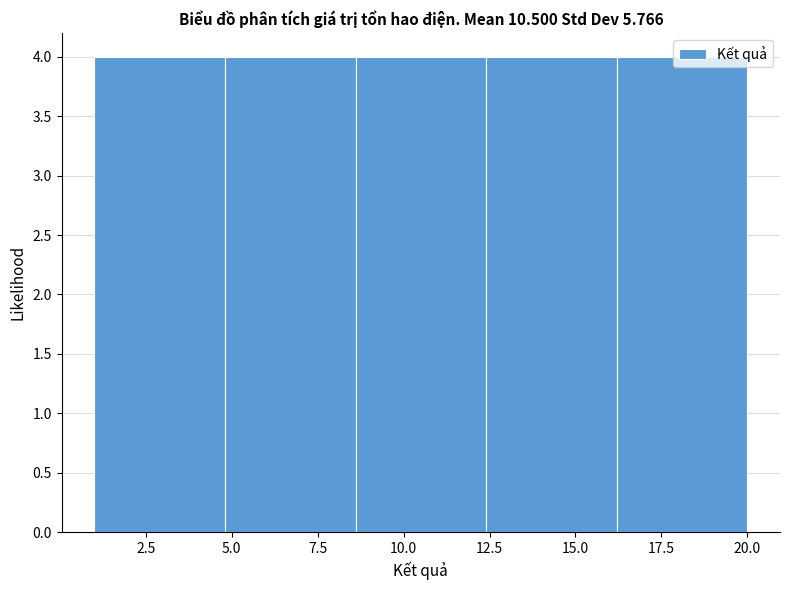

Reading left to right, list every bar in this chart as the range it spans on the x-axis followed by its height. Neither the bar edges nor the heights are printed on the chart, so give them approximately, as read against the axes.

1.0 to 4.8: 4
4.8 to 8.6: 4
8.6 to 12.4: 4
12.4 to 16.2: 4
16.2 to 20.0: 4